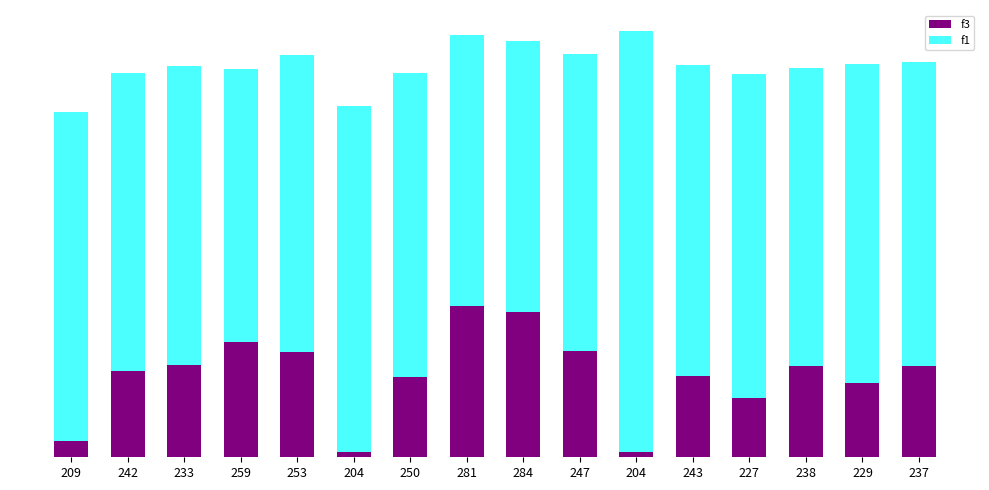

What is the difference between the maximum and second lowest values in the f1 series?

208.6